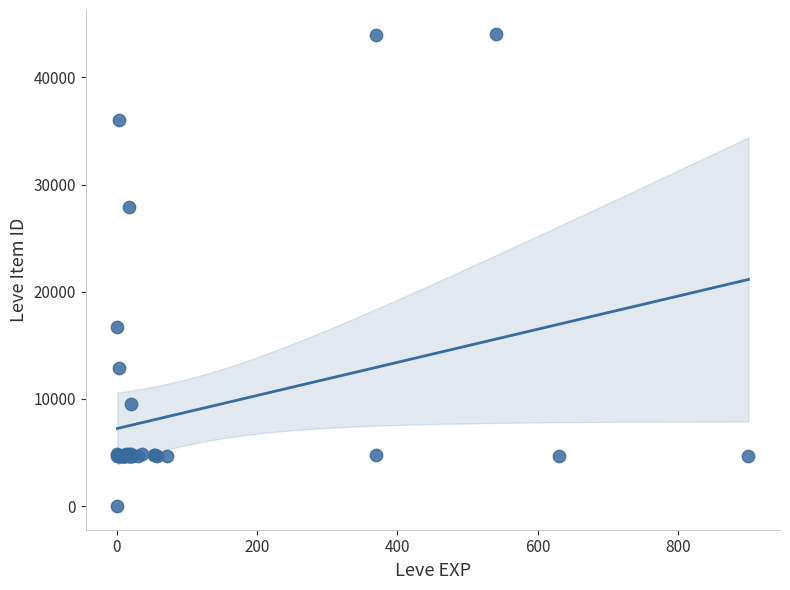

What Y value in the scatter plot is closest to 22050?

16734